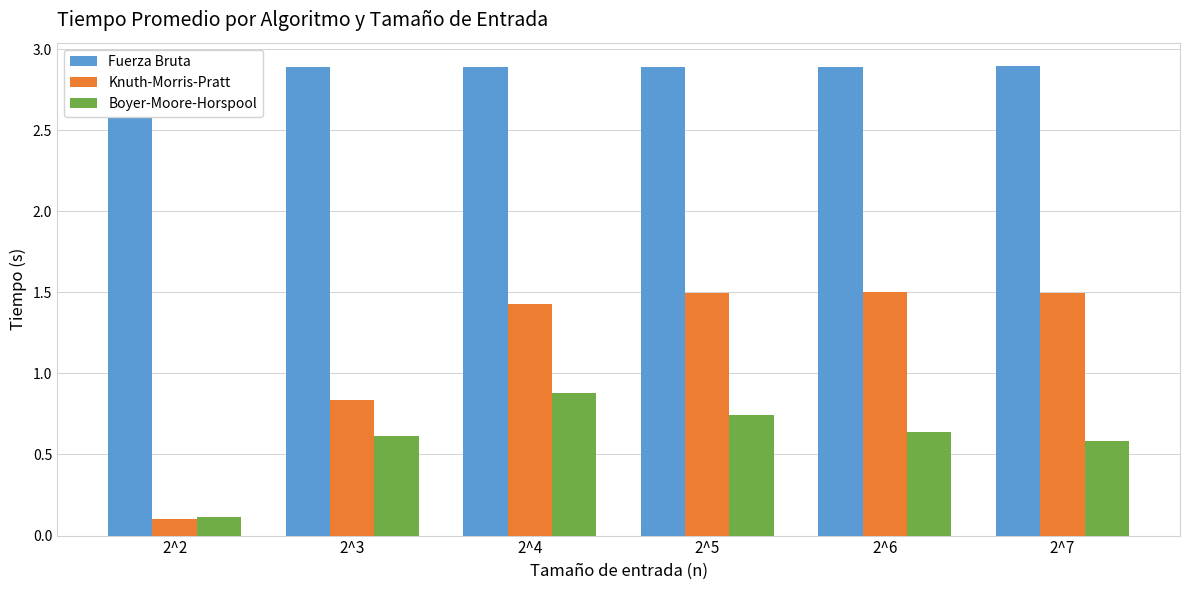

Between 2^5 and 2^4, which is larger?

2^5